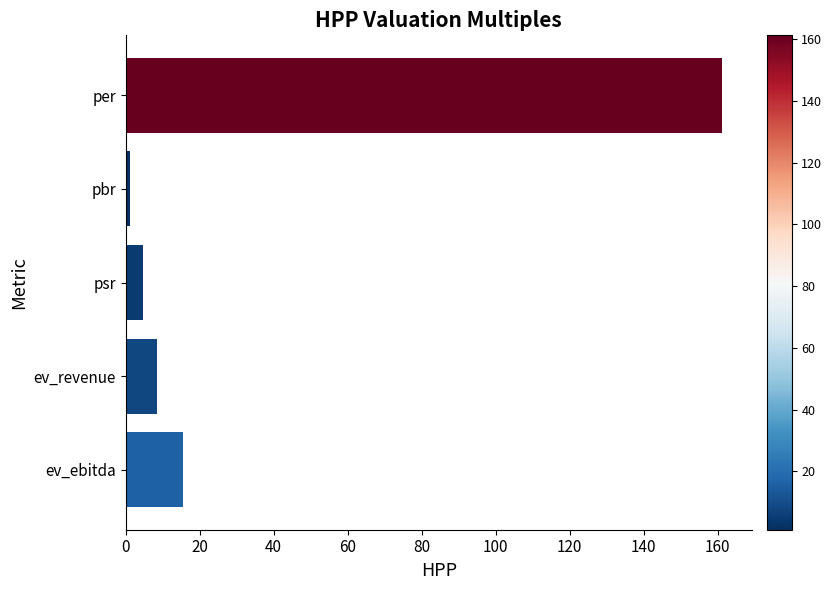

What is the value of the 4th bar from the top?

8.4